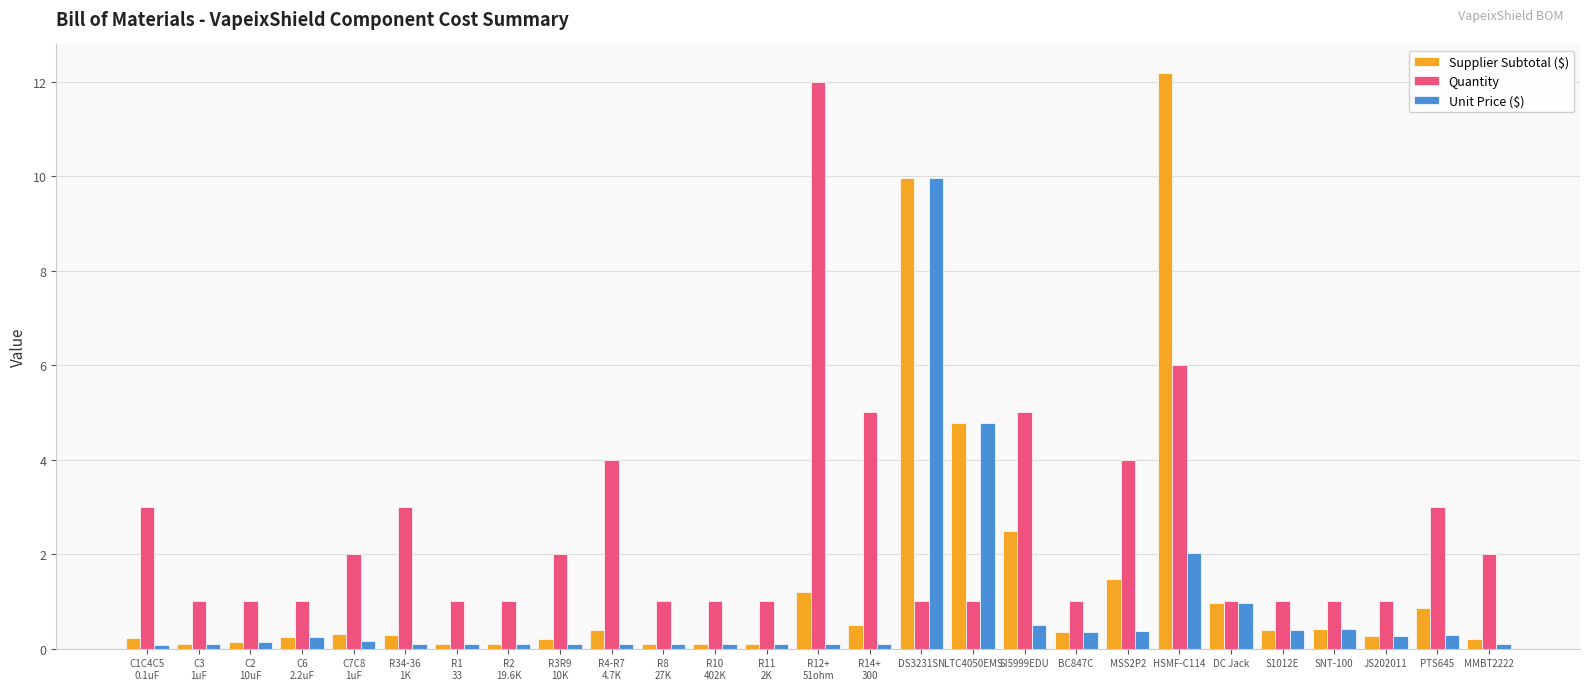

How many bars are there in total?

81